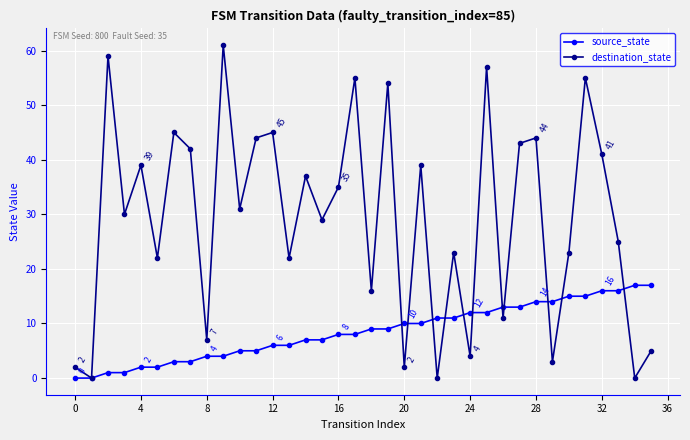

List the series in order of their overall mean, lowest first.

source_state, destination_state